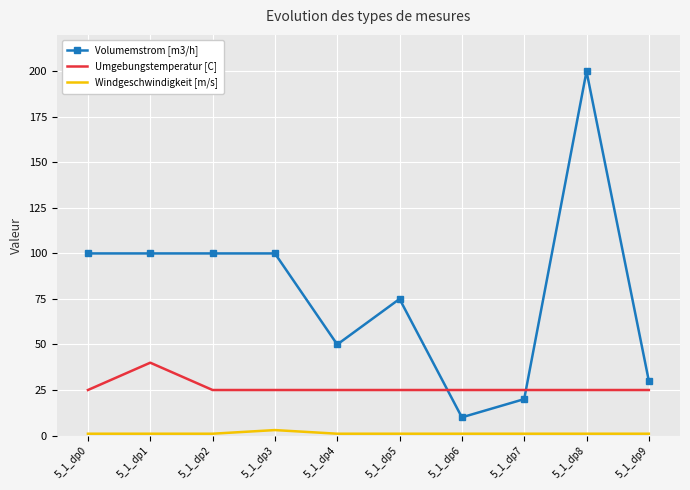

How many Windgeschwindigkeit [m/s] values are between 1 and 2?

9